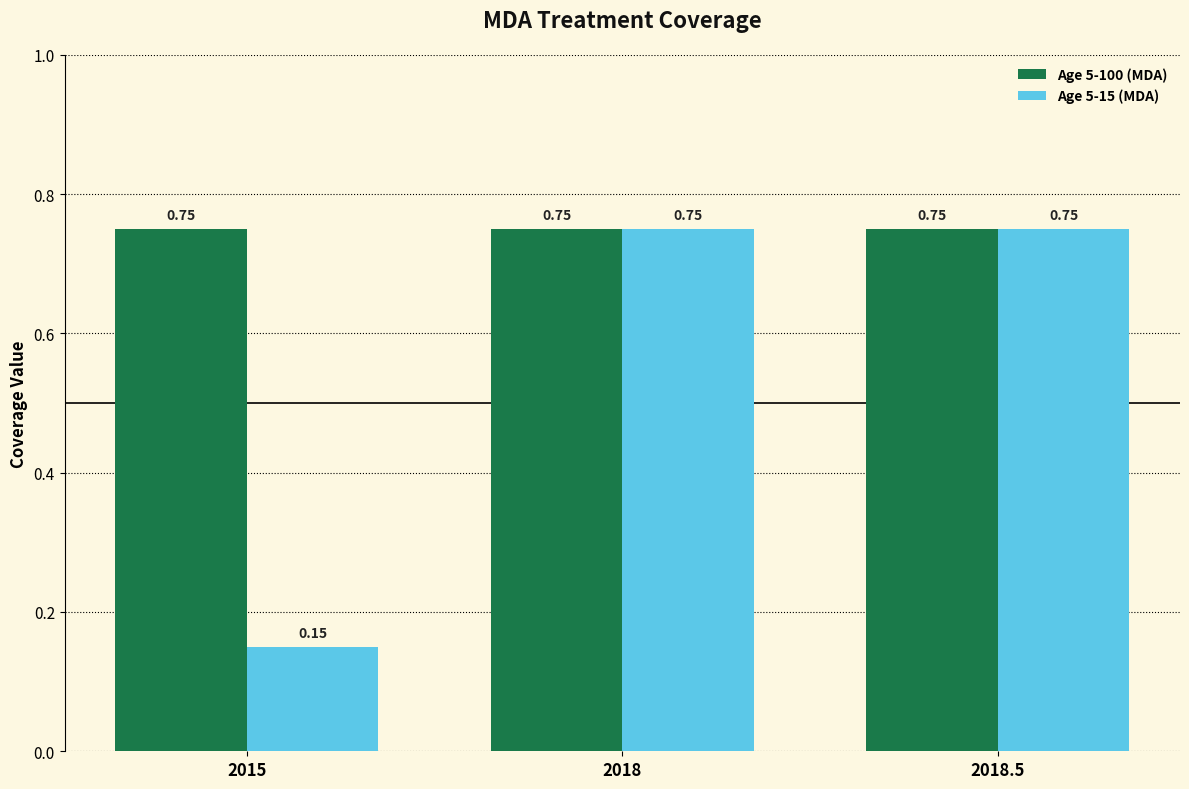

At how many categories does at least one series exceed 0?

3